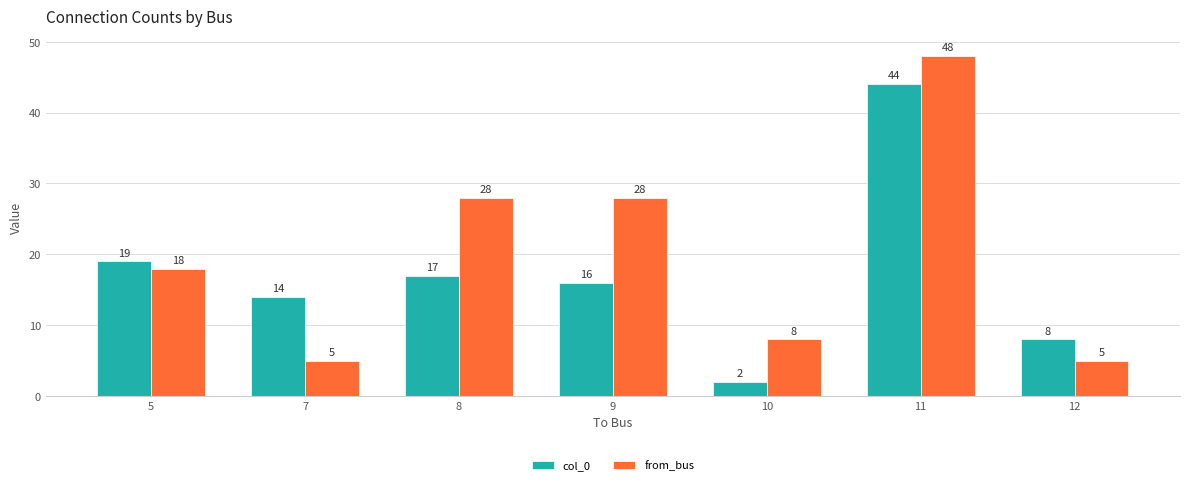

Is the value of col_0 at 7 greater than the value of from_bus at 11?

No